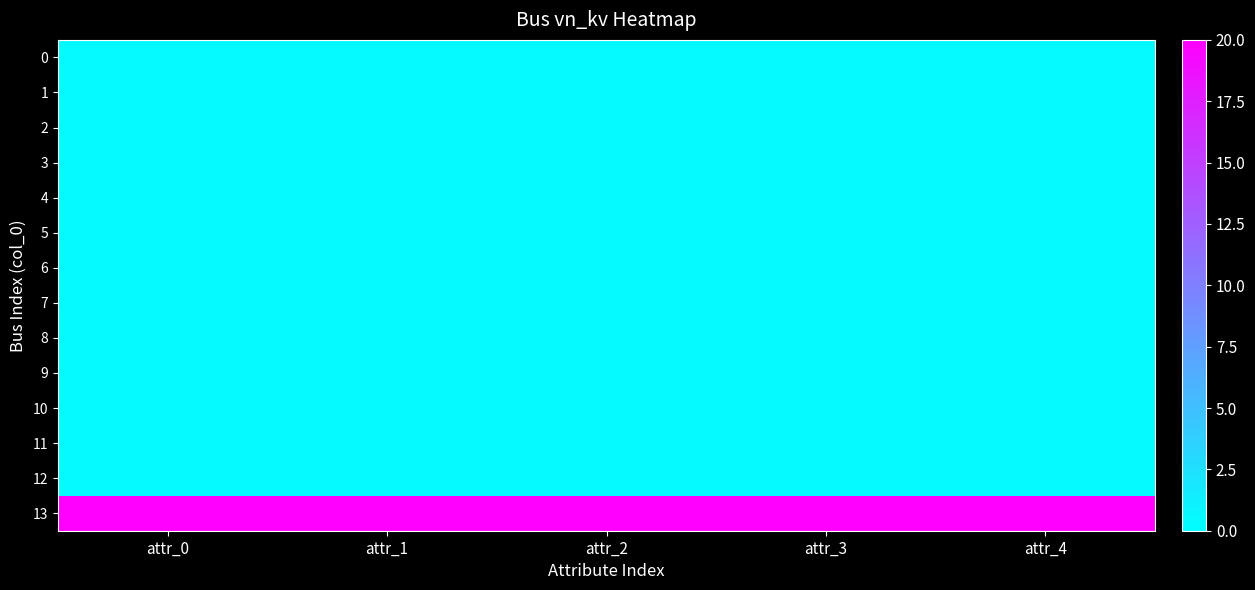

What is the difference between the highest and lowest values at attr_4?

19.6